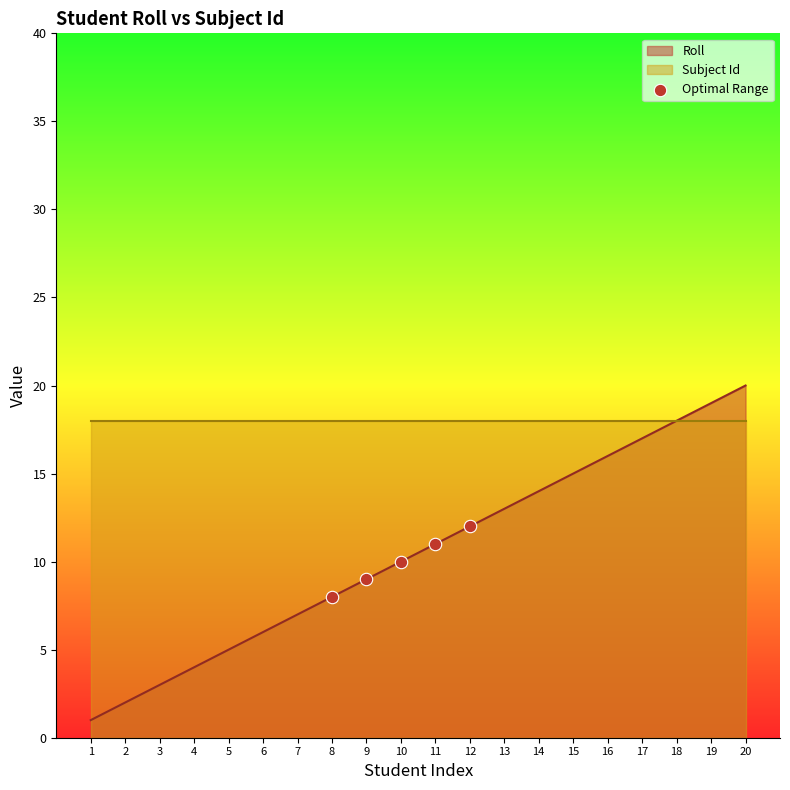

The Roll series shows 5 at 5. True or false?

True